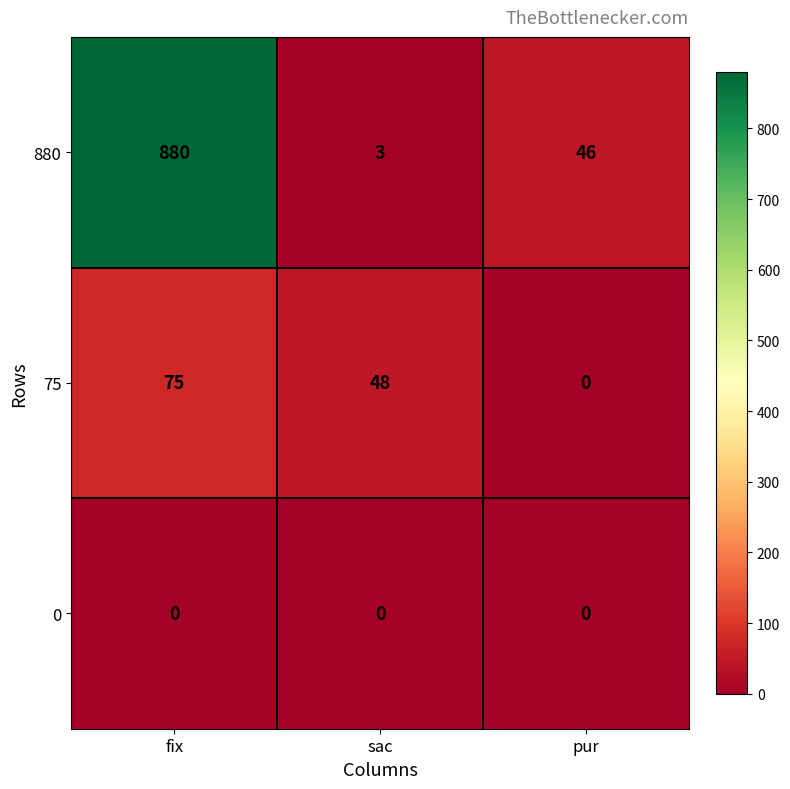

Is the value of 0 at sac greater than the value of 880 at fix?

No